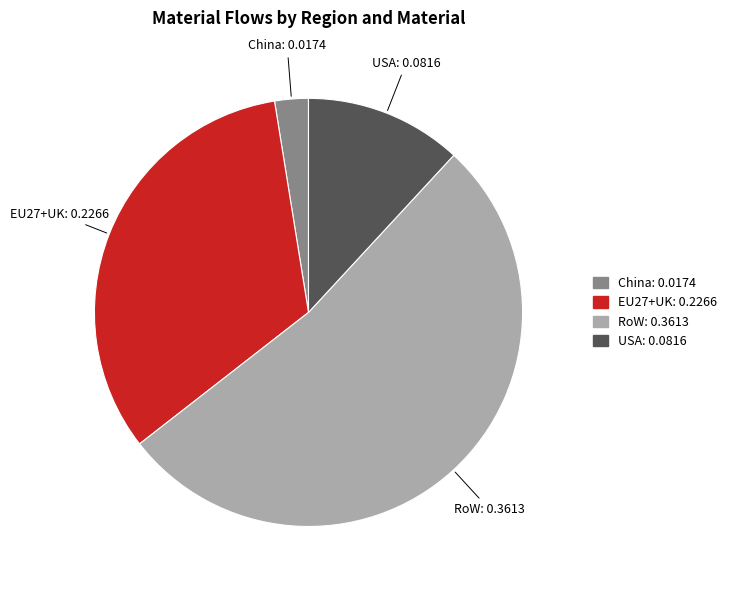

Is RoW the majority of the pie?

Yes